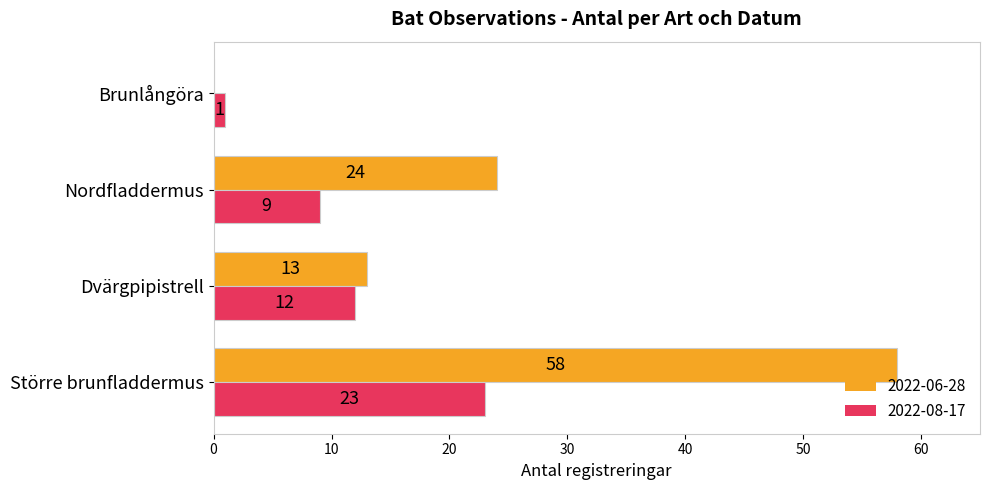

What is the sum of the 2022-08-17 values at Nordfladdermus and Brunlångöra?

10